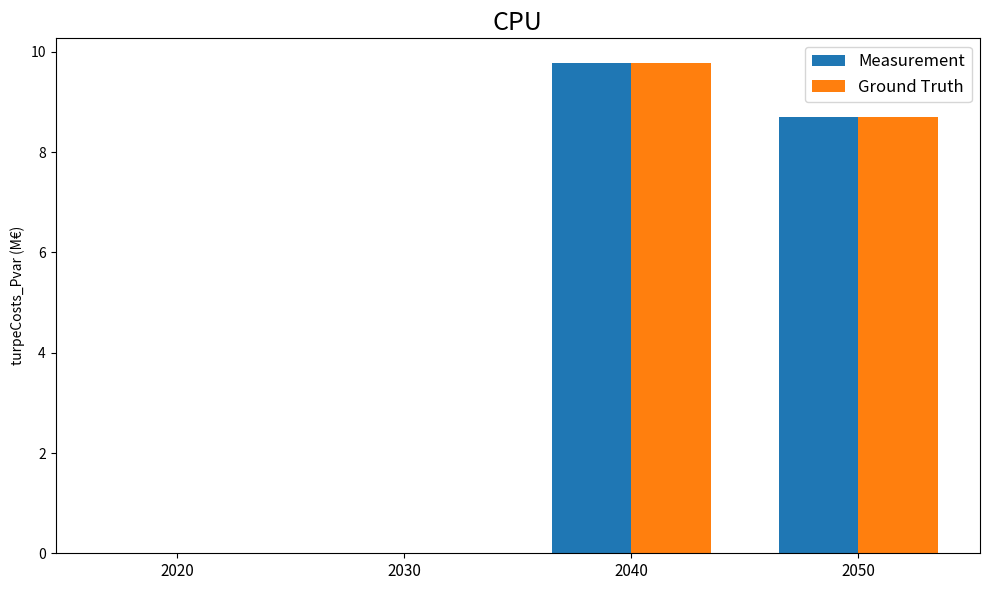

What is the difference between the Measurement values at 2050 and 2040?

1.1